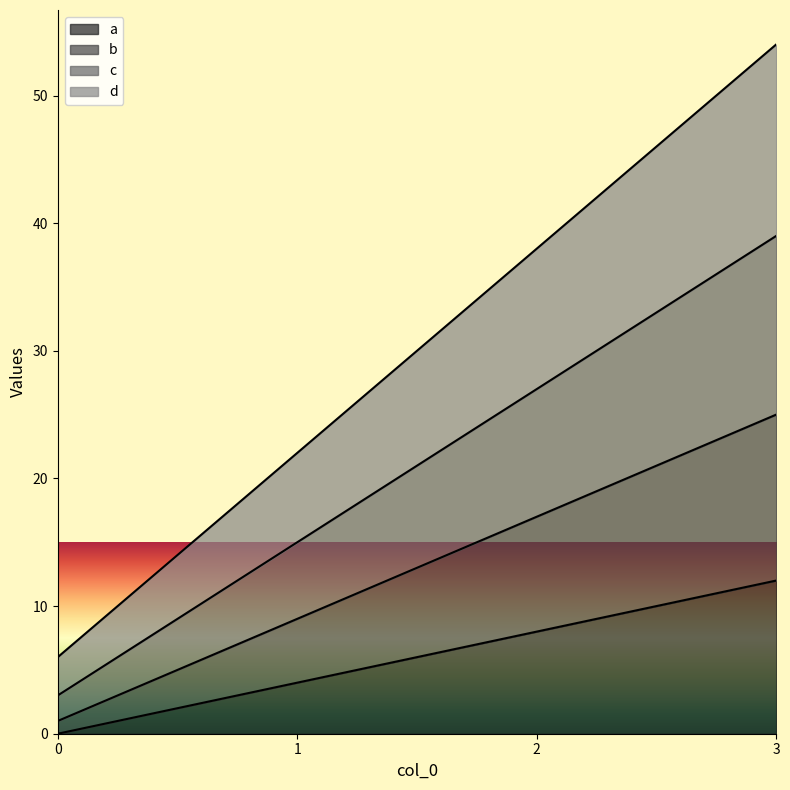

Is the value of d at 0 greater than the value of b at 2?

No